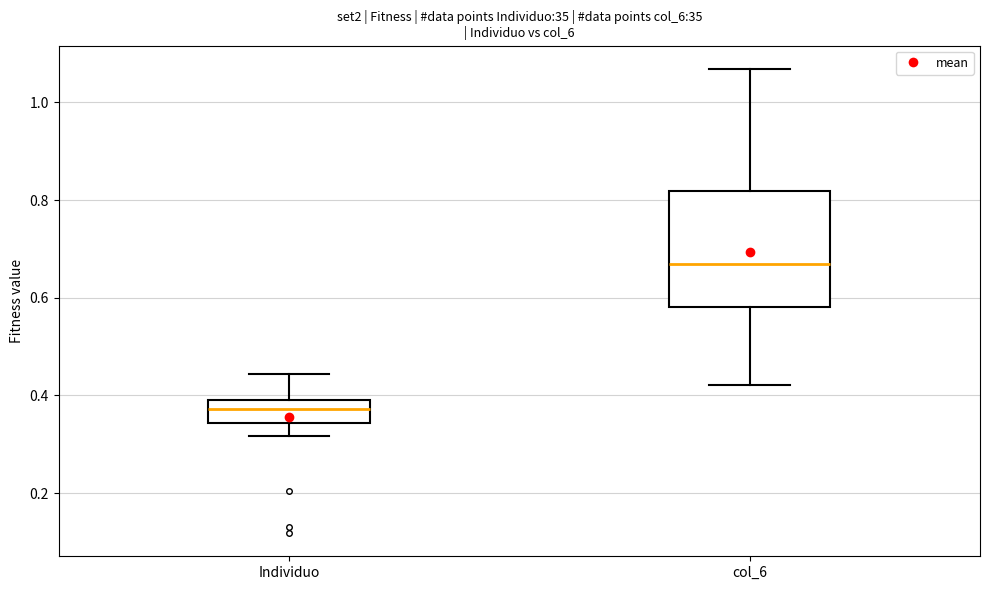

Where does the lower whisker of the box for col_6 end on the y-axis? The values are not printed on the chart, so give them approximately, as read against the axis.

0.42